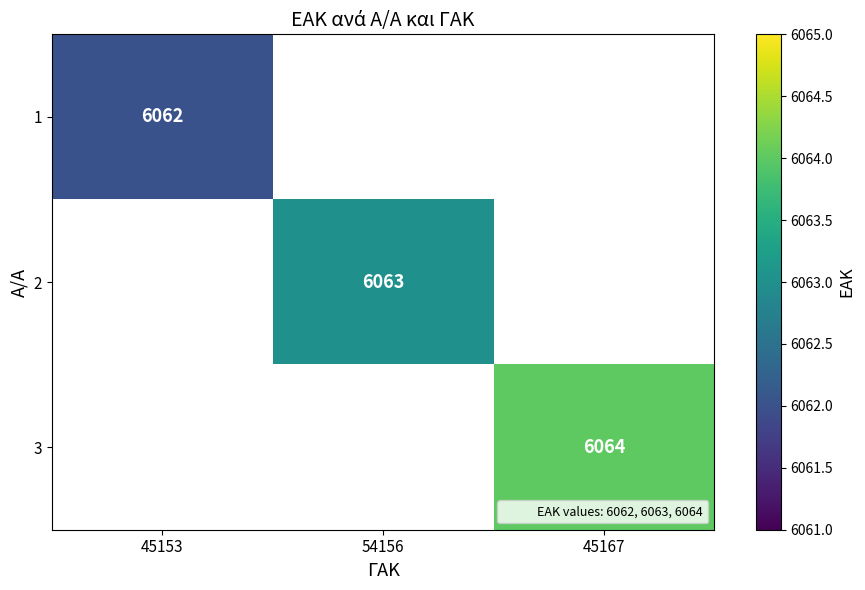

True or false: 2 has a value of 10572.3 at 54156.

False